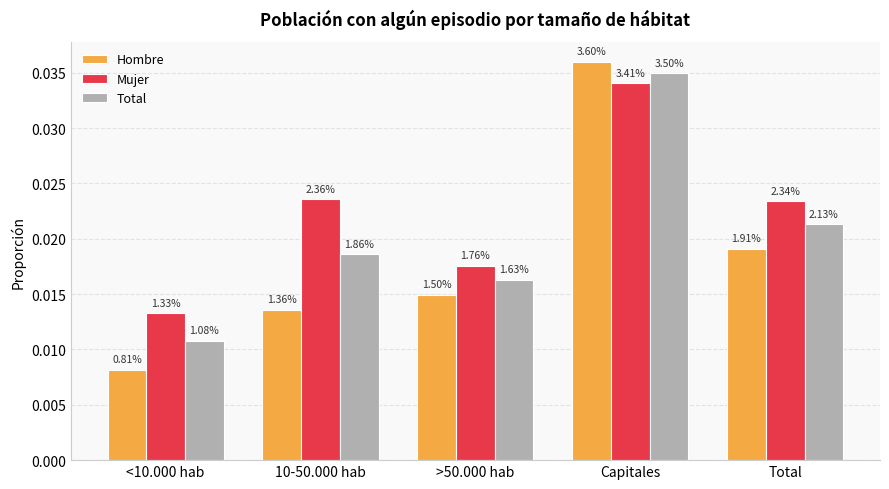

List the labels in order of Mujer value, smallest first.

<10.000 hab, >50.000 hab, Total, 10-50.000 hab, Capitales